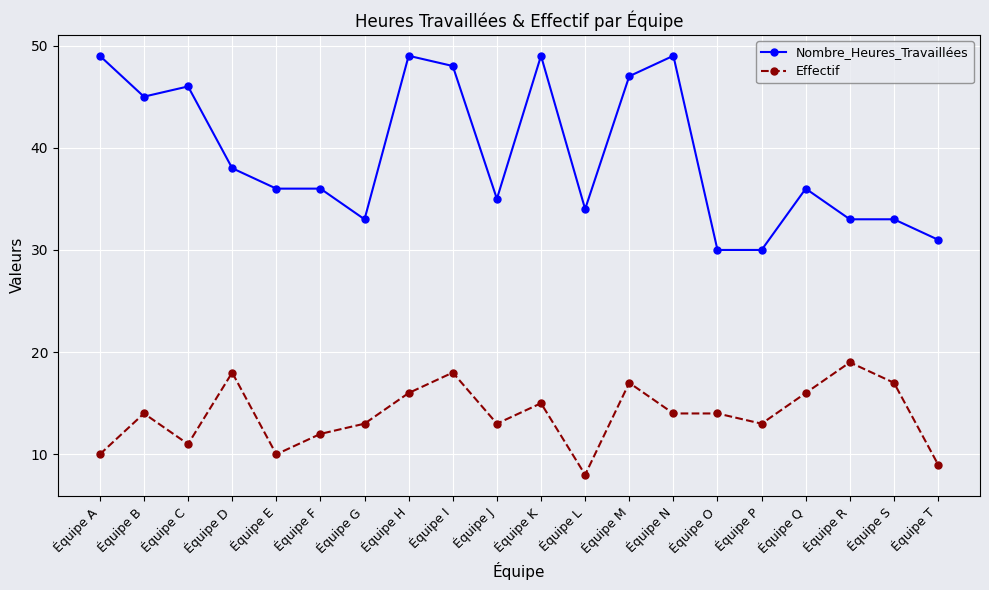

At which category does Nombre_Heures_Travaillées reach its first local valley?

Équipe B